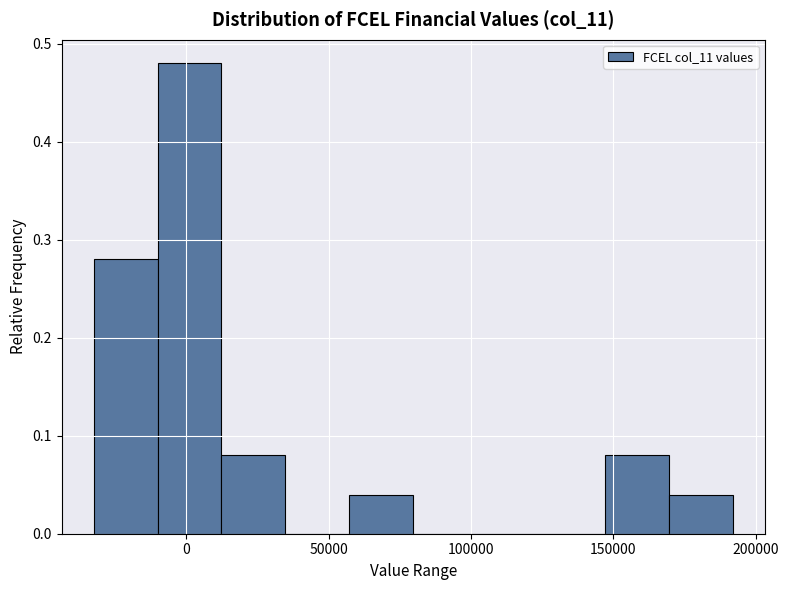

Reading left to right, list every bar in this chart as the range it spans on the x-axis followed by its height. Neither the bar edges nor the heights are printed on the chart, so give them approximately, as read against the axes.

-35000 to -10000: 0.28
-10000 to 10000: 0.48
10000 to 35000: 0.08
35000 to 55000: 0
55000 to 80000: 0.04
80000 to 100000: 0
100000 to 125000: 0
125000 to 145000: 0
145000 to 170000: 0.08
170000 to 190000: 0.04